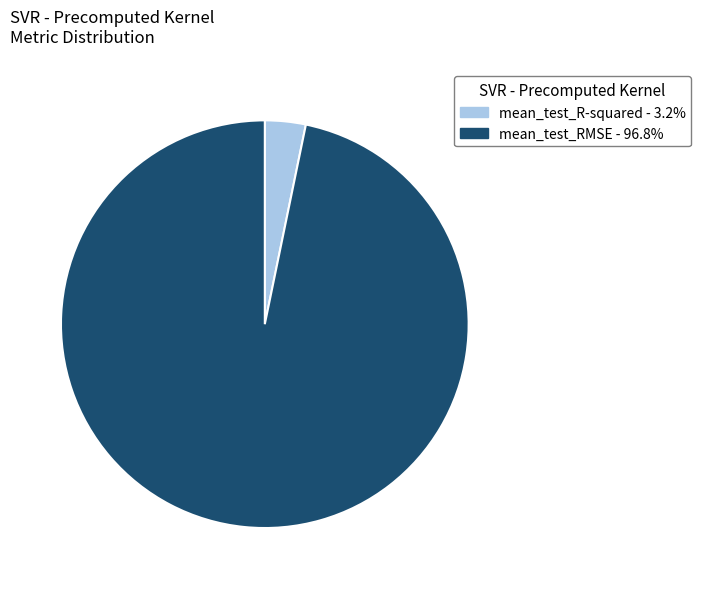

How many slices are in this pie chart?

2